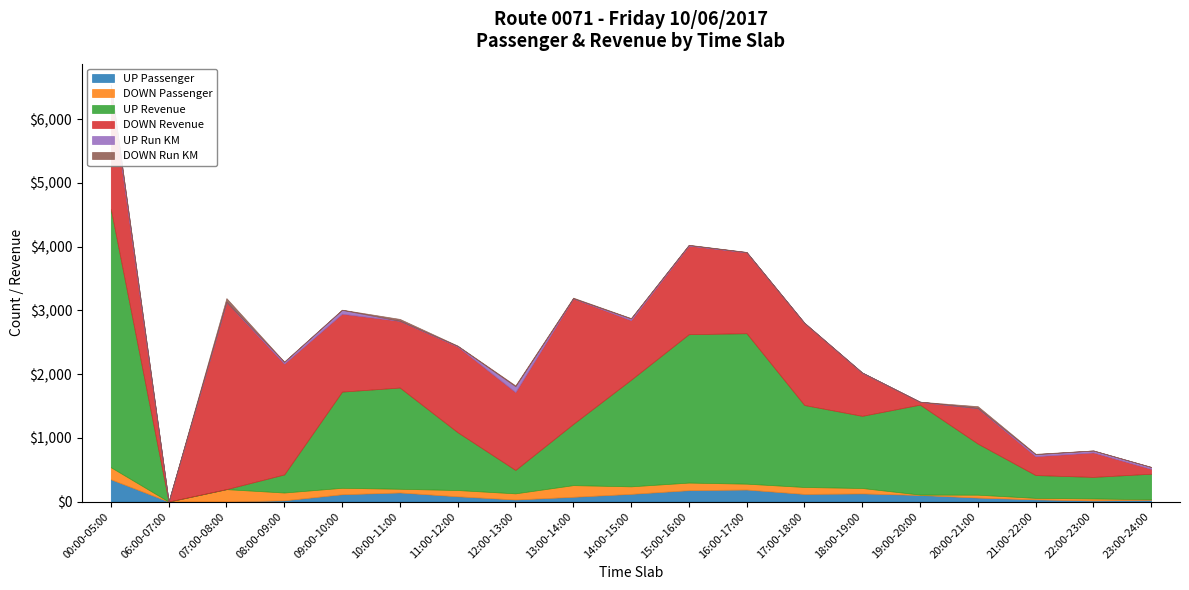

True or false: DOWN Passenger has more than 0 interior local peaks.

True